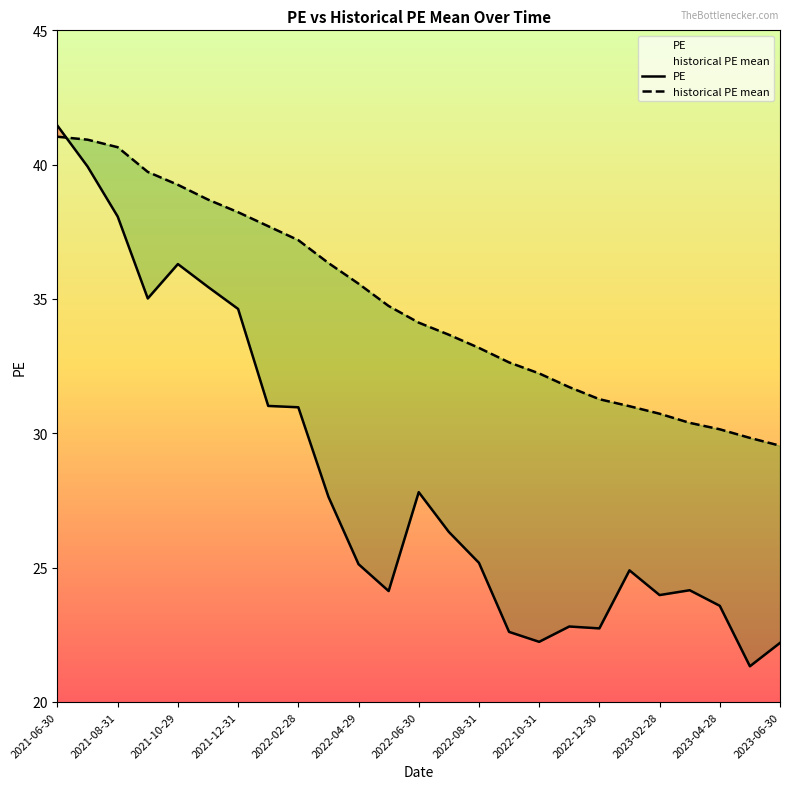

What is the sum of the PE values at 2022-10-31 and 2022-12-30?

45.0